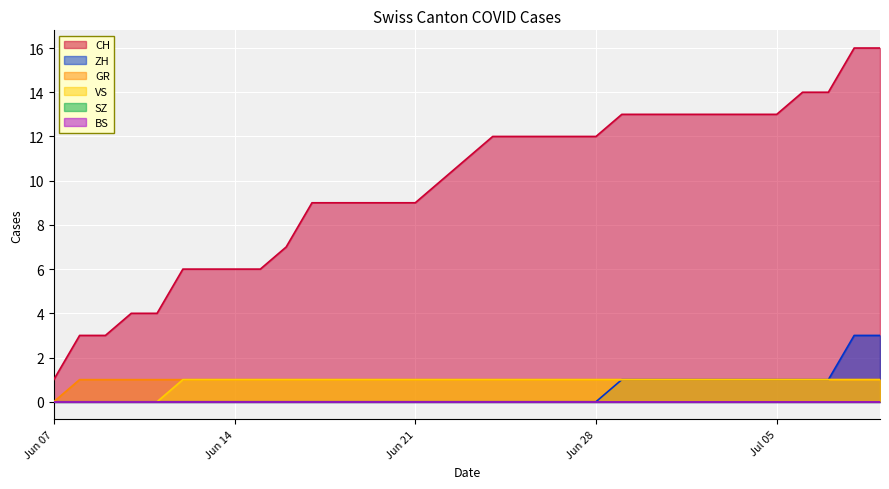

True or false: GR has more than 1 points higher than both neighbors.

False